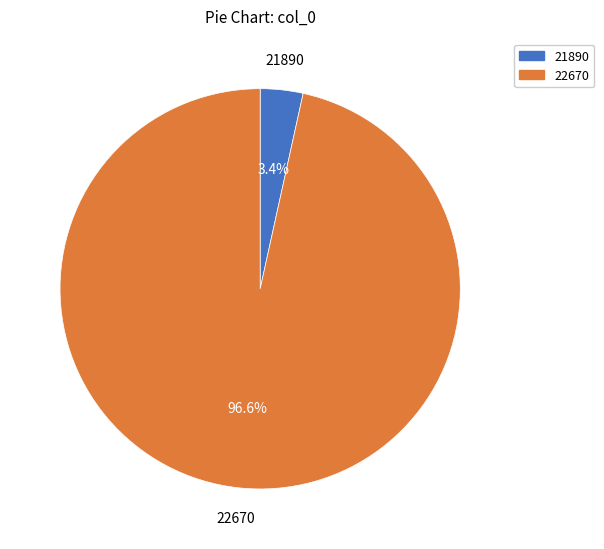

To the nearest percent, what portion does 22670 represent?

97%